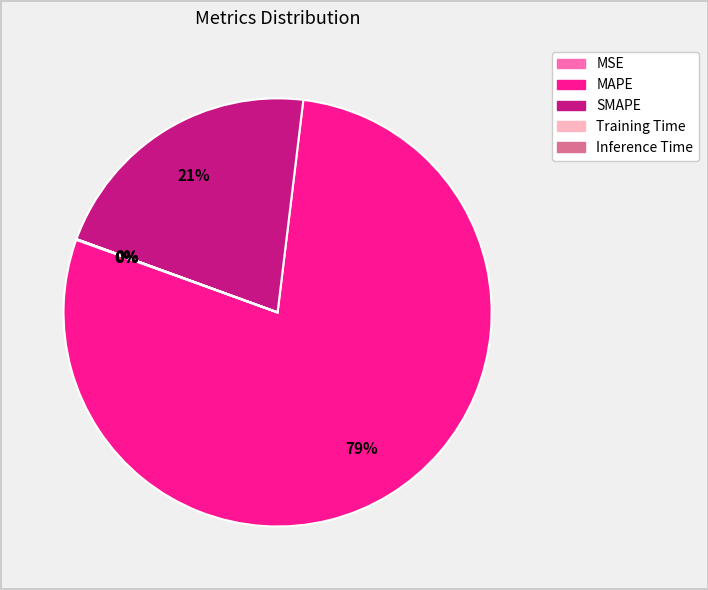

What percentage is the MAPE slice, to the nearest percent?

79%